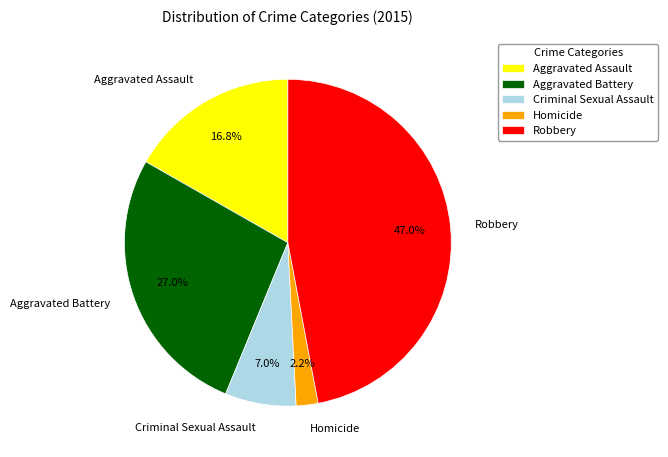

What percentage is NOT represented by Robbery?

53.0%